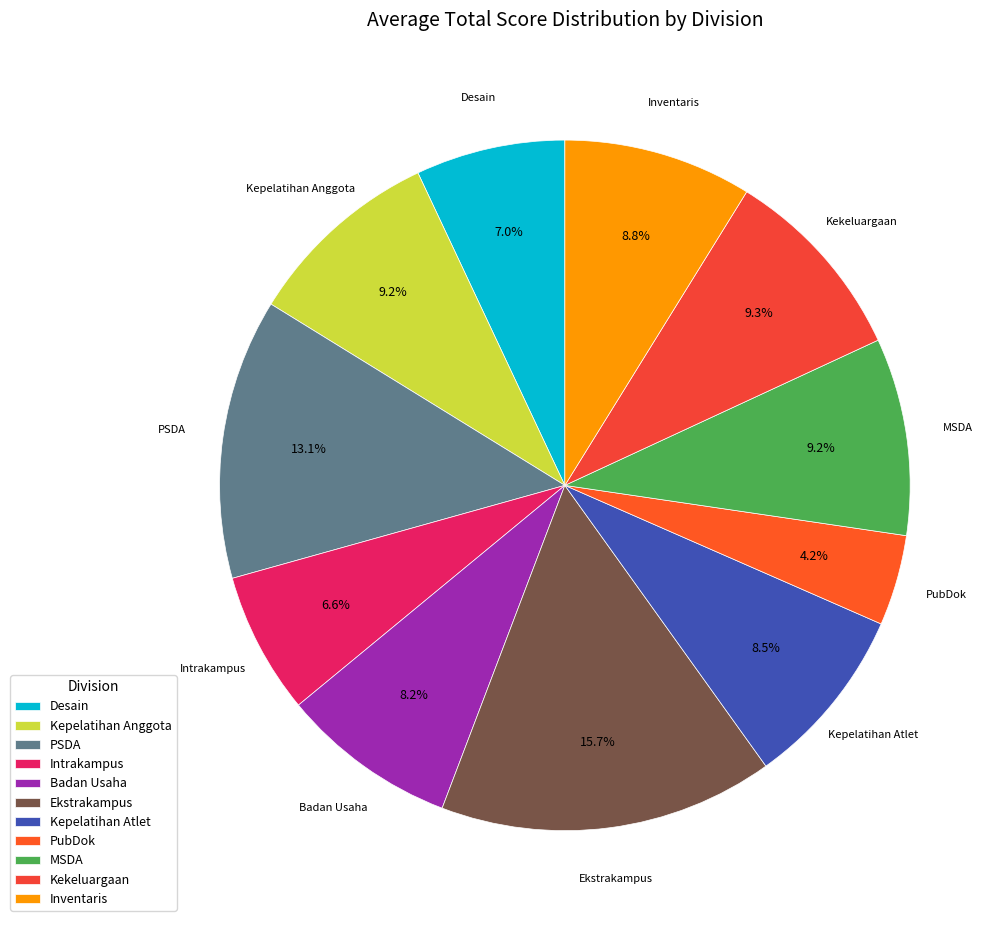

How many slices are in this pie chart?

11